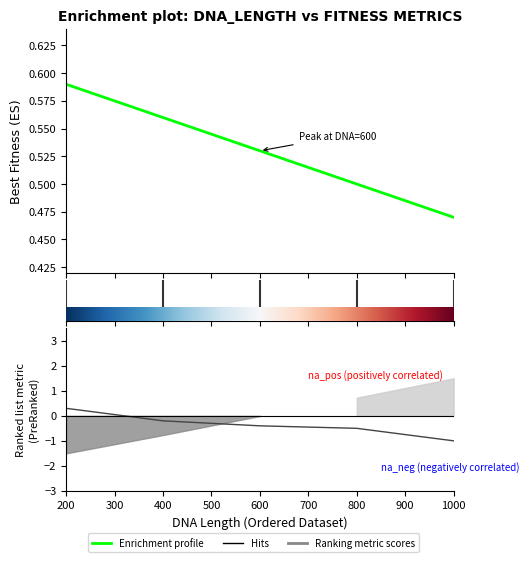

True or false: Enrichment profile and Hits intersect in this chart.

False